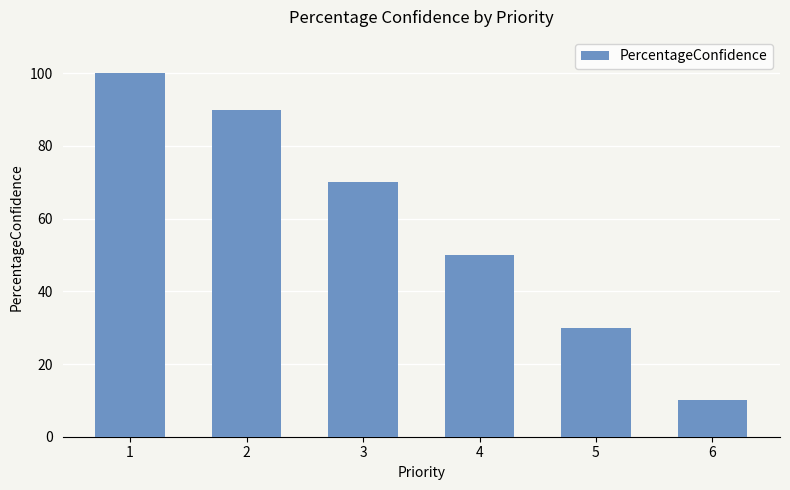

Where does the data first go above 70?

1